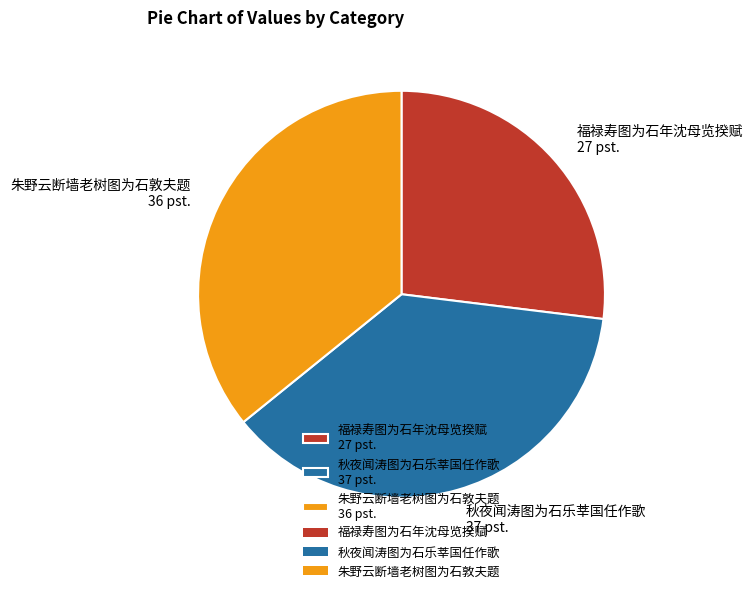

What is the ratio of the value at 福禄寿图为石年沈母览揆赋 to the value at 朱野云断墙老树图为石敦夫题?

0.8